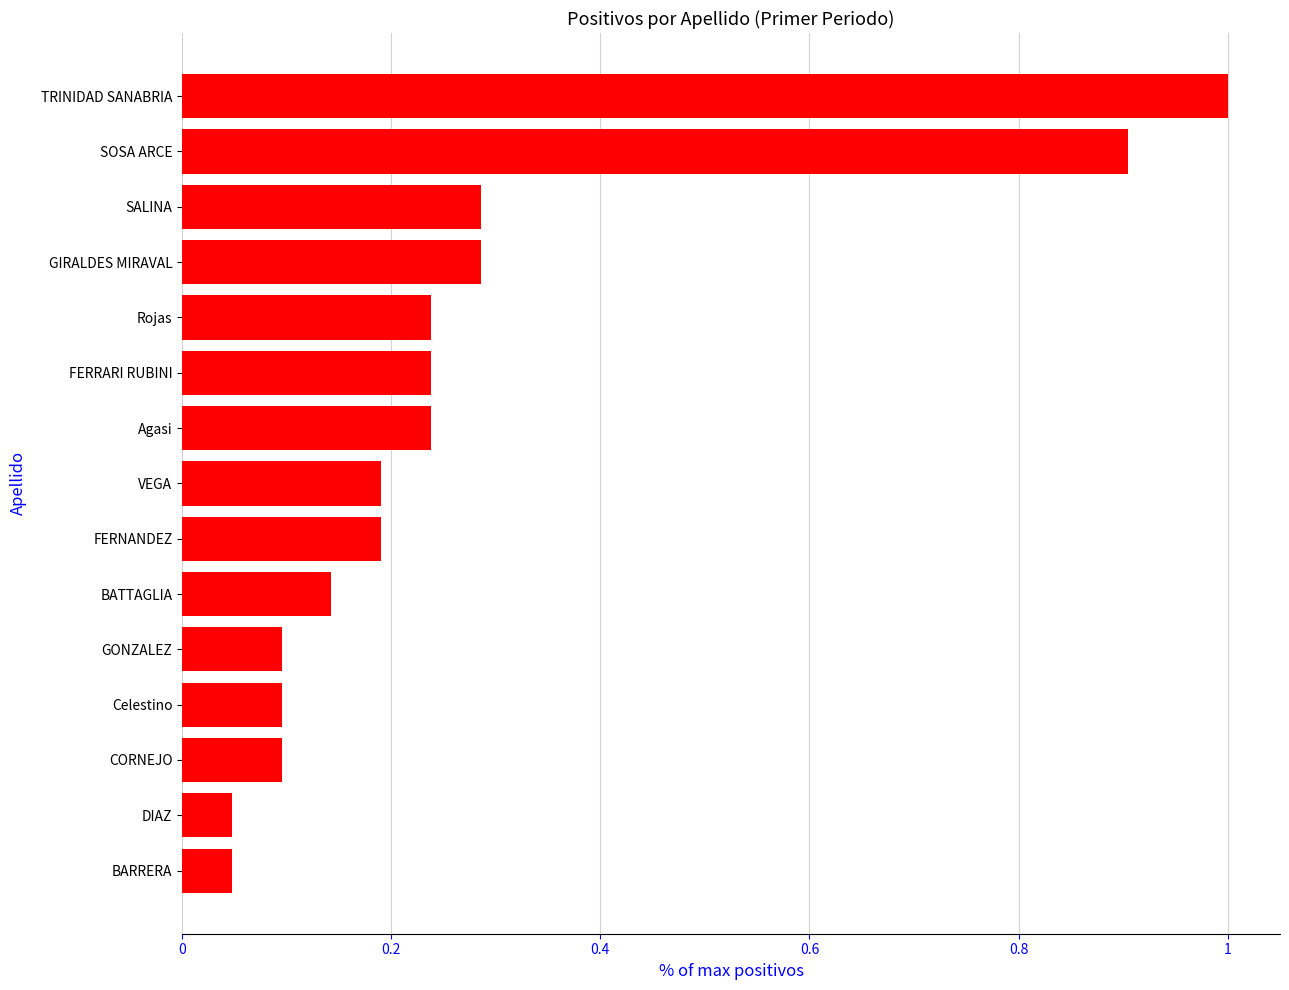

Does the chart contain any negative values?

No